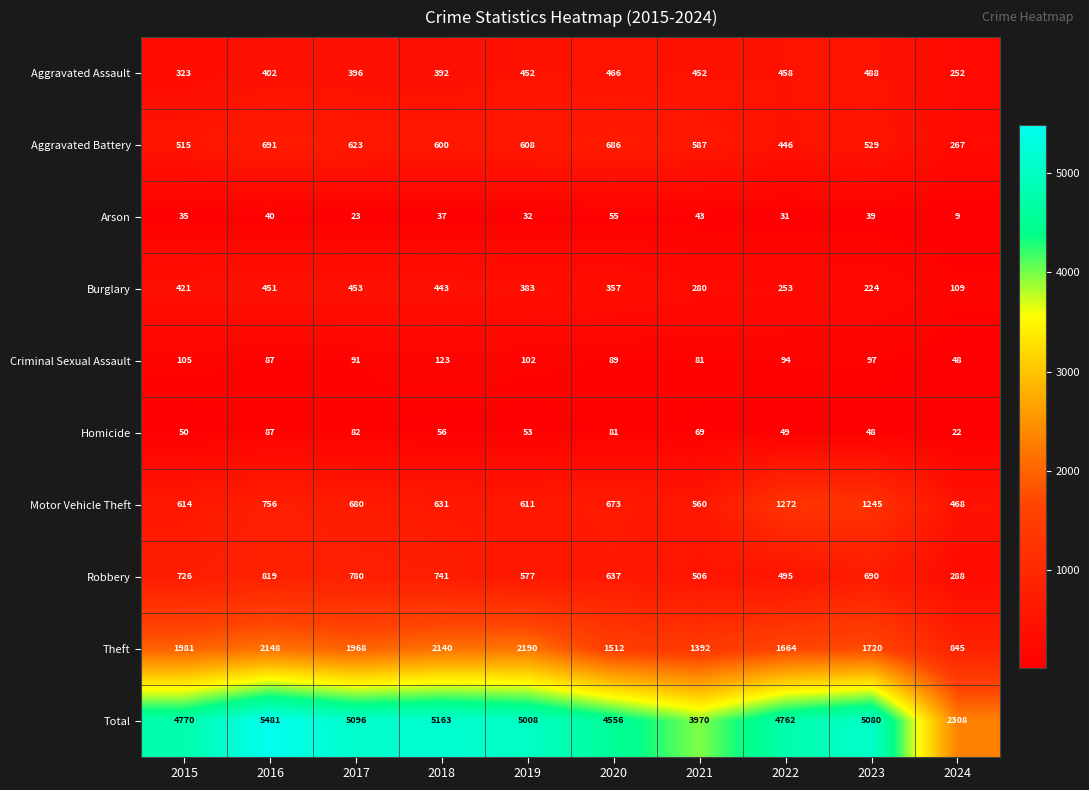

List the labels in order of Total value, smallest first.

2024, 2021, 2020, 2022, 2015, 2019, 2023, 2017, 2018, 2016